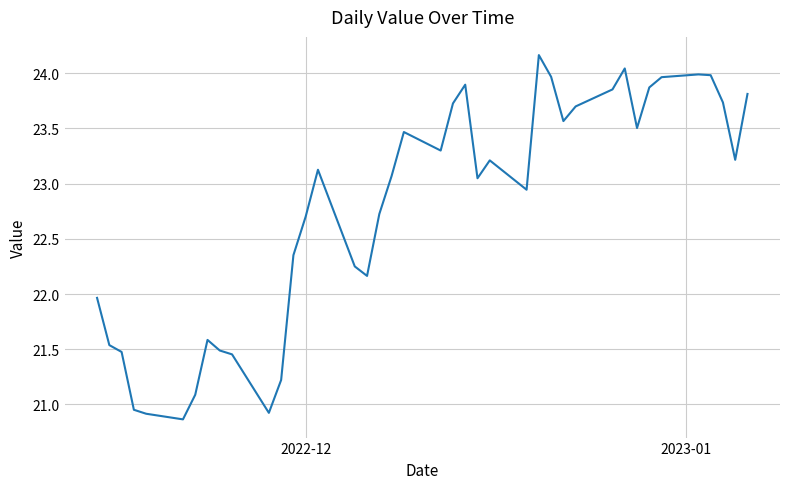

What is the greatest value displayed?

24.2